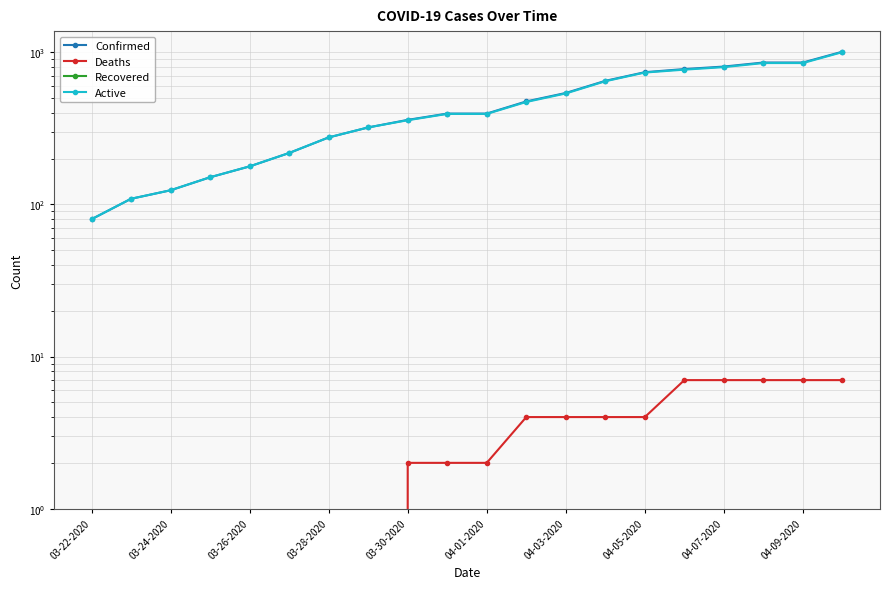

Does the chart display data point markers on the line(s)?

Yes